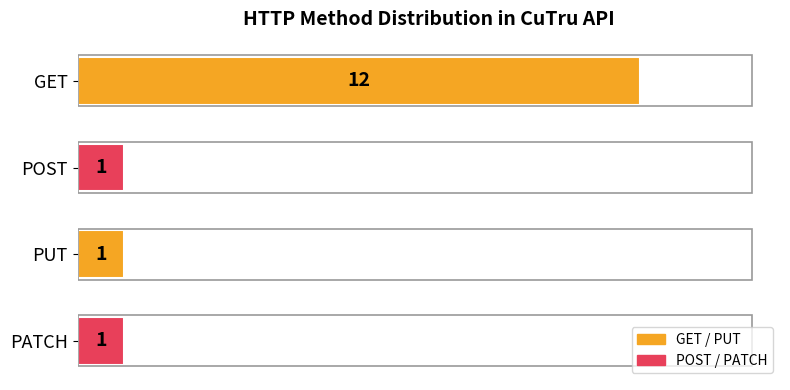

True or false: the data shows 16 at GET.

False